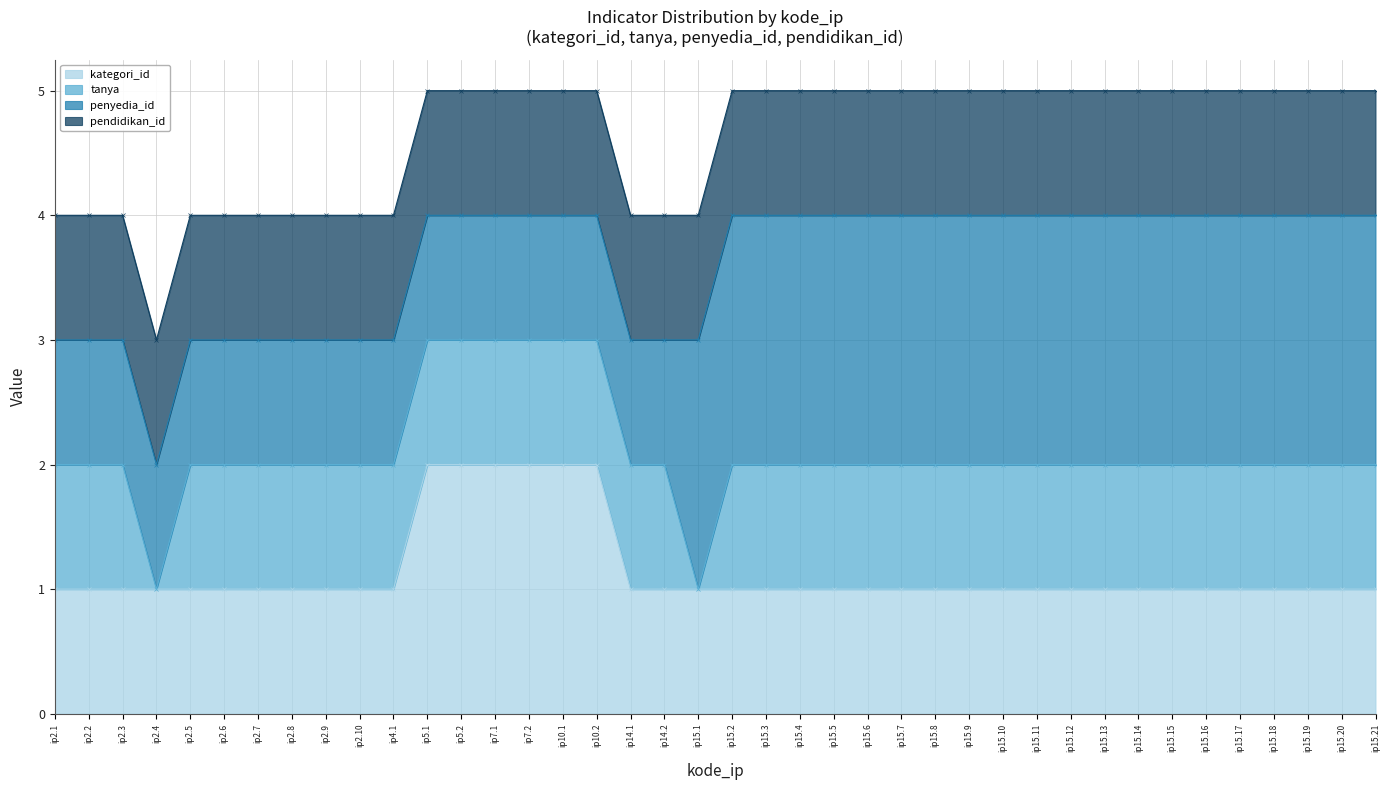

Which series has the widest spread of values?

kategori_id